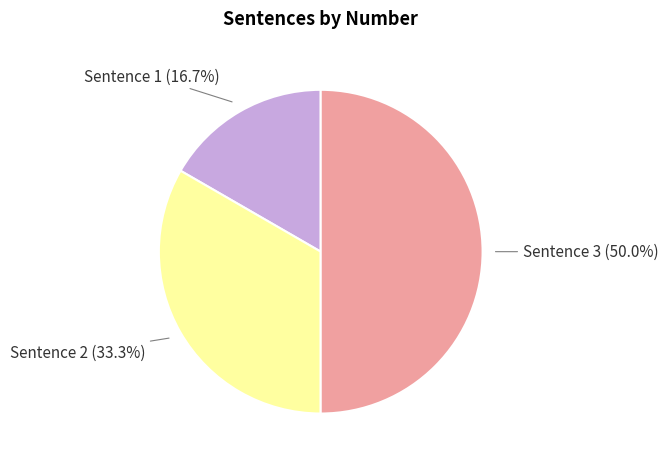

Which category has the biggest portion of the pie?

Sentence 3